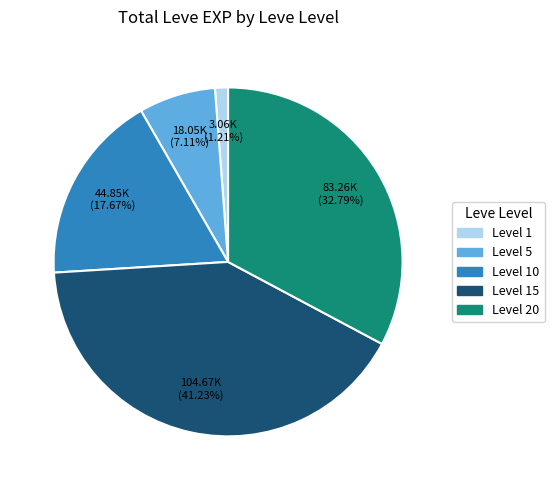

Count the number of slices in the pie.

5